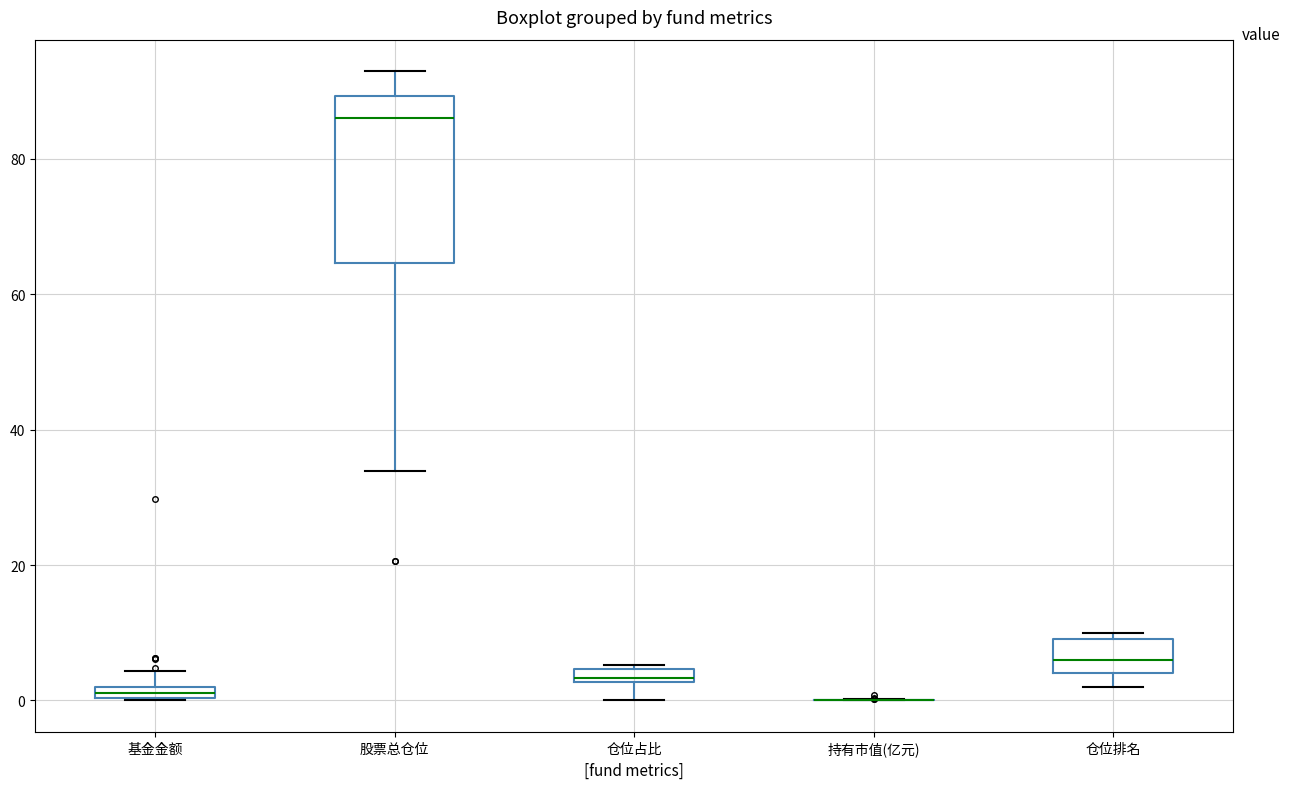

Where is the lower edge of the box for 股票总仓位 on the y-axis? The values are not printed on the chart, so give them approximately, as read against the axis.

64